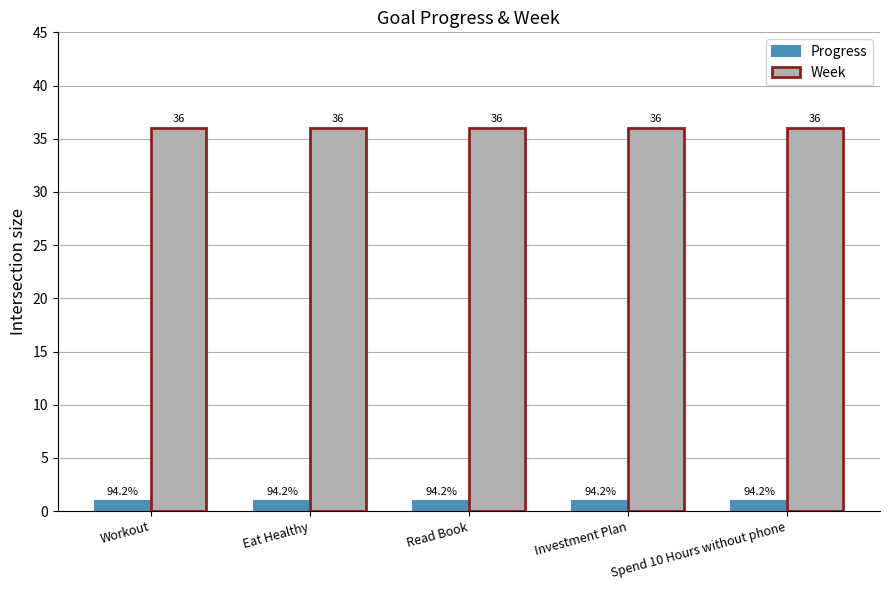

What position from the right is Investment Plan?

2